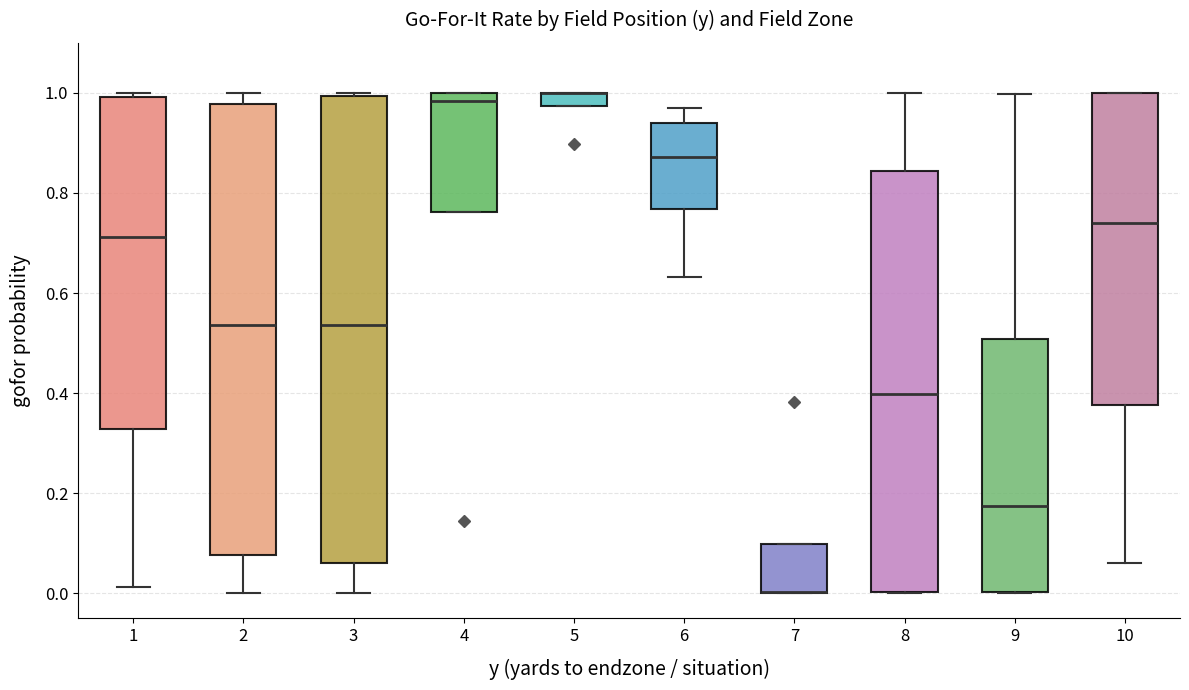

Which box is the tallest, from its lower edge to its upper edge?

3